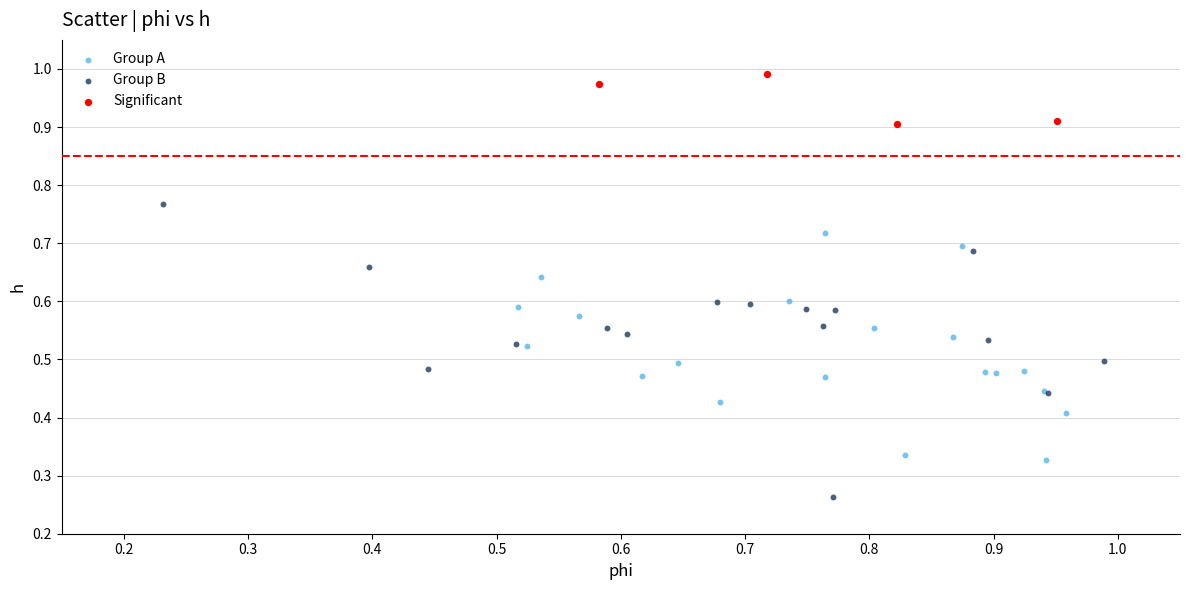

Which series has the widest spread of Y values?

Group B